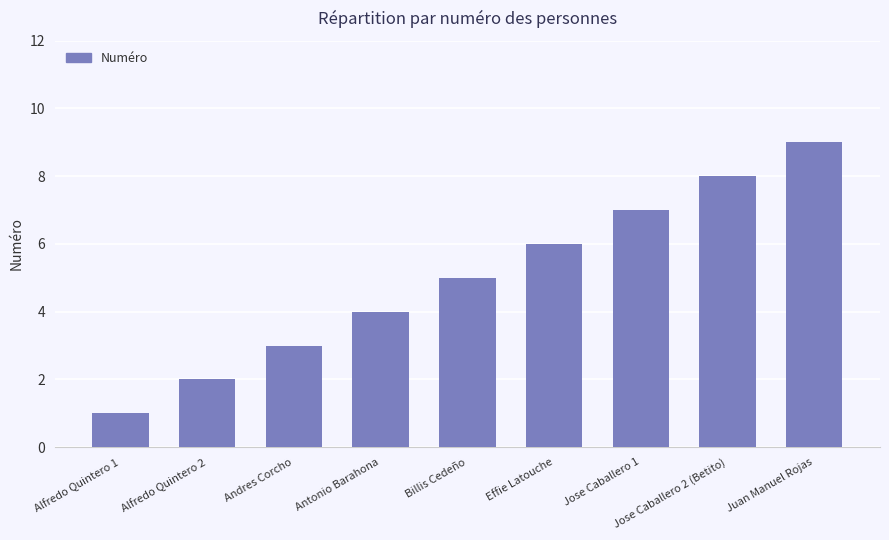

Reading right to left, transcribe all the data shown in this chart.

9	8	7	6	5	4	3	2	1